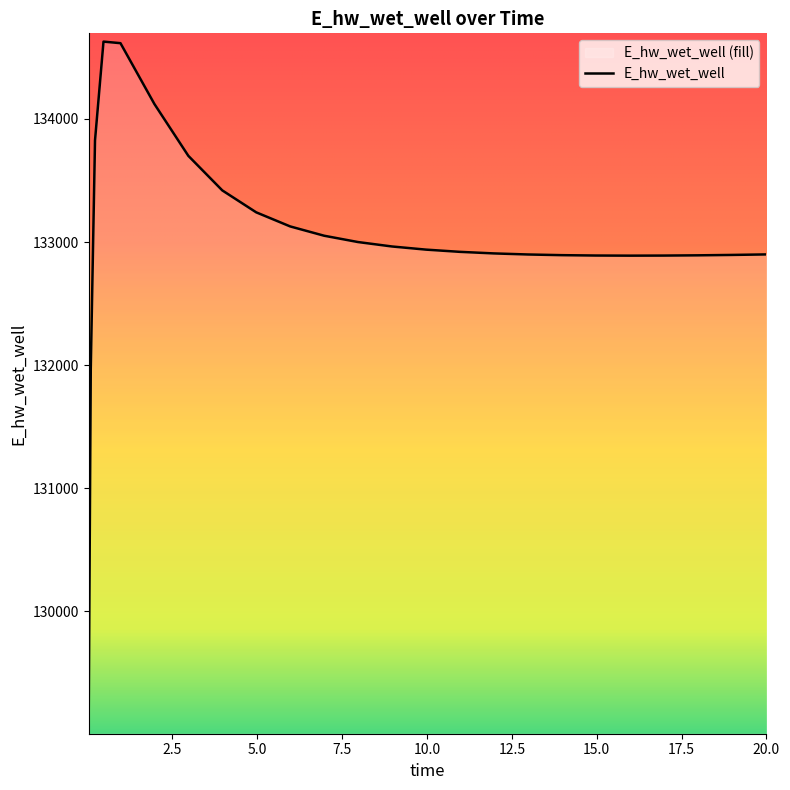

What is the value of the 7th point from the left?

133700.4